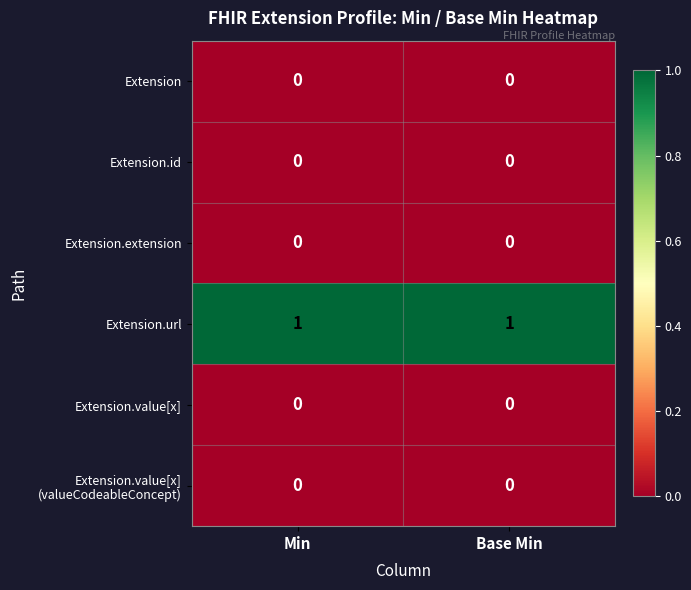

What is the difference between the highest and lowest values at Base Min?

1